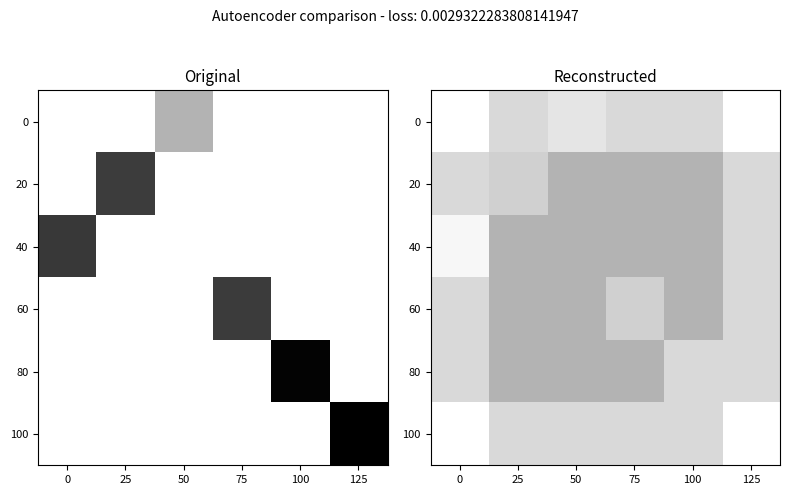

What is the lowest value of the 80 series?

0.7